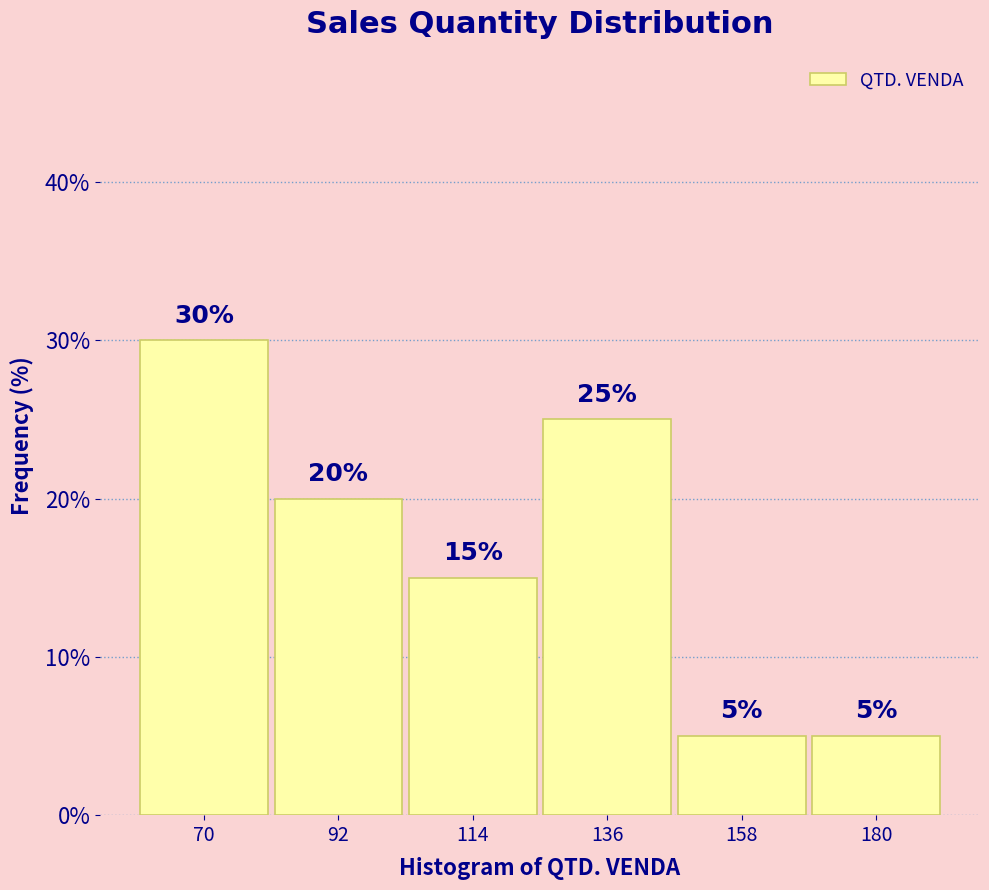

How tall is the bar that spans 103 to 125 on the x-axis? The bar edges are not printed on the chart, so give them approximately, as read against the axis.

15